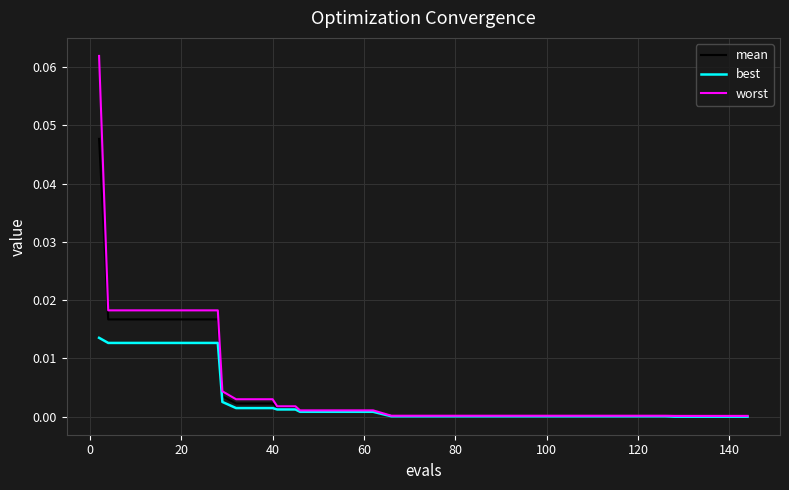

Which series has the largest range (max minus min)?

worst